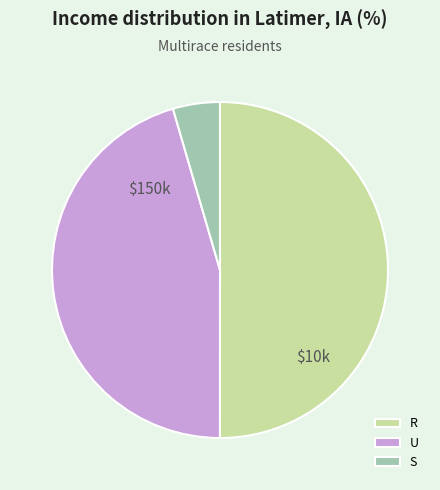

Between R and S, which is larger?

R